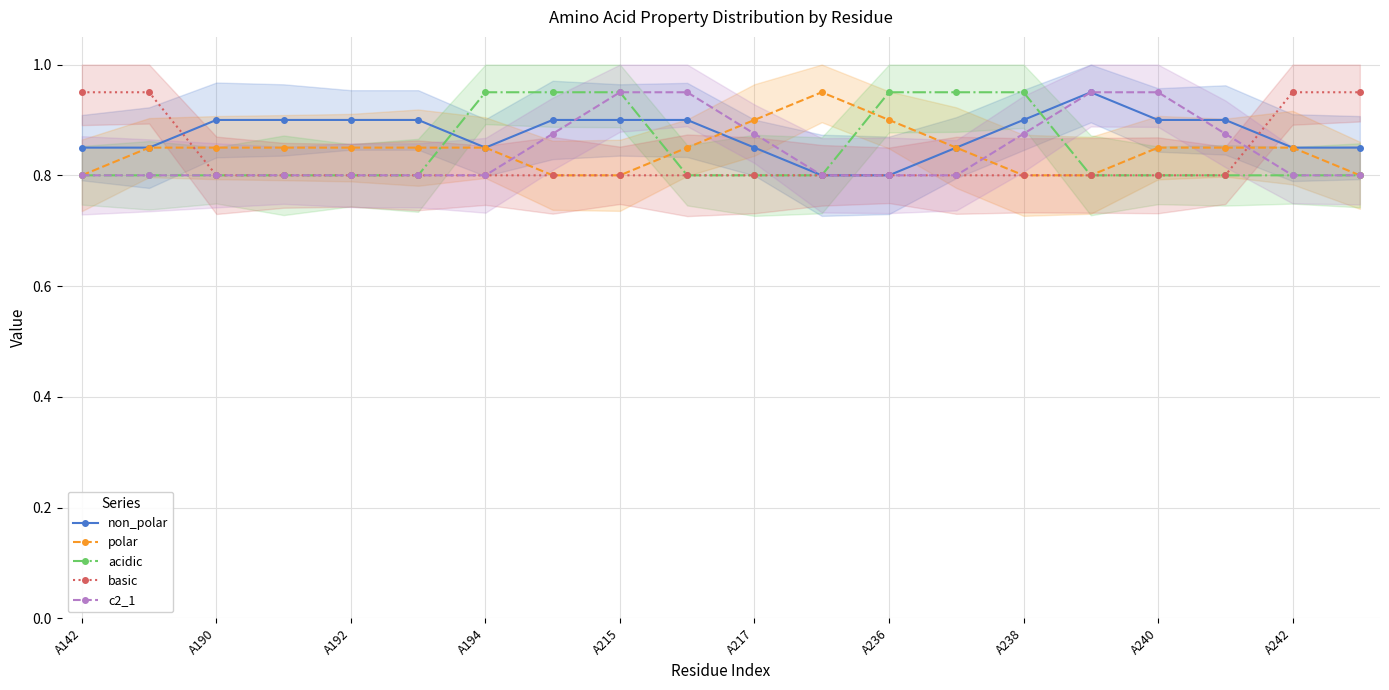

What is the sum of all polar values?

16.9